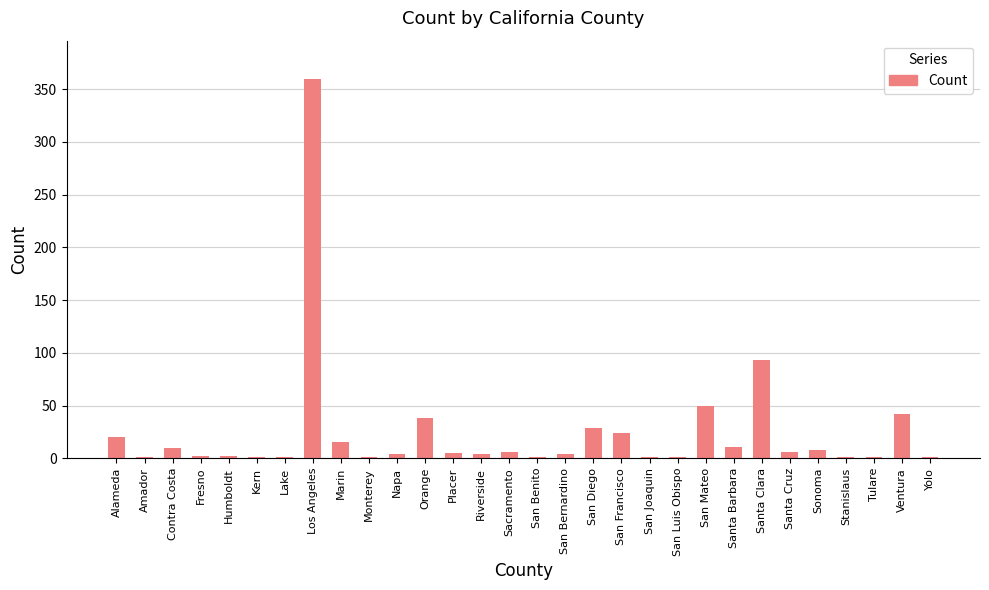

Between Los Angeles and Santa Barbara, which is larger?

Los Angeles